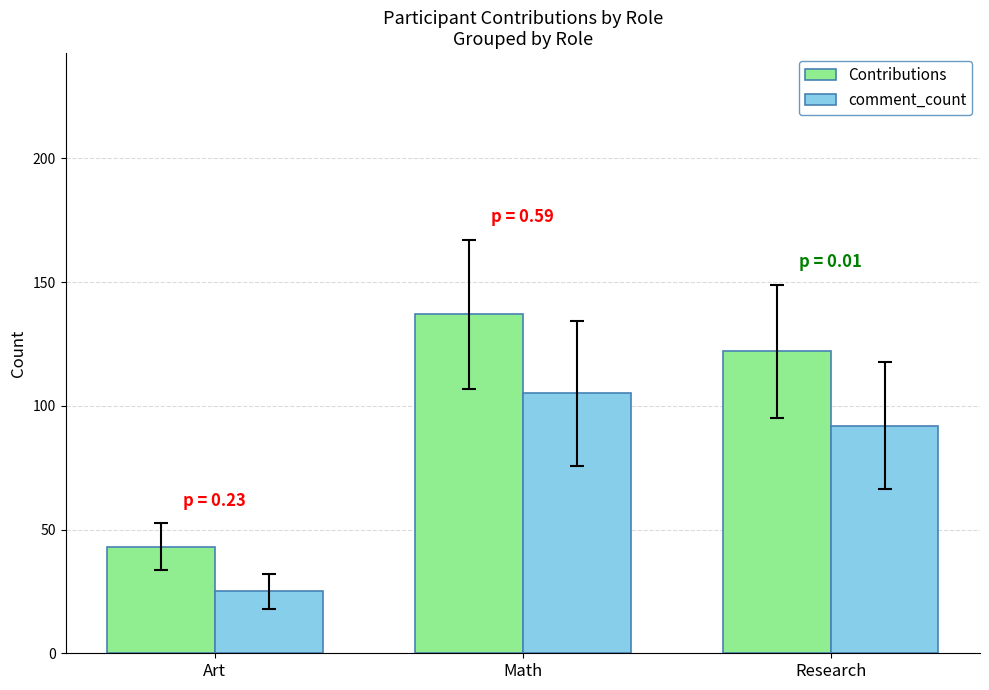

How many groups of bars are there?

3